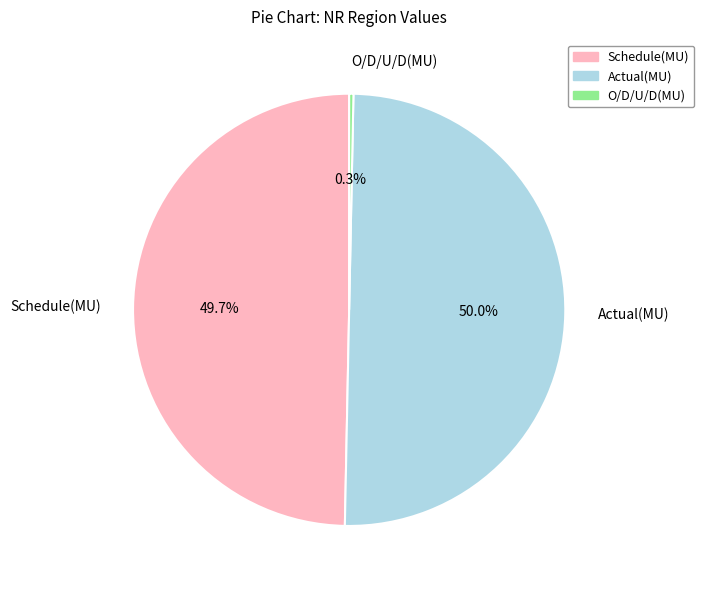

Does Schedule(MU) account for over 50% of the chart?

No